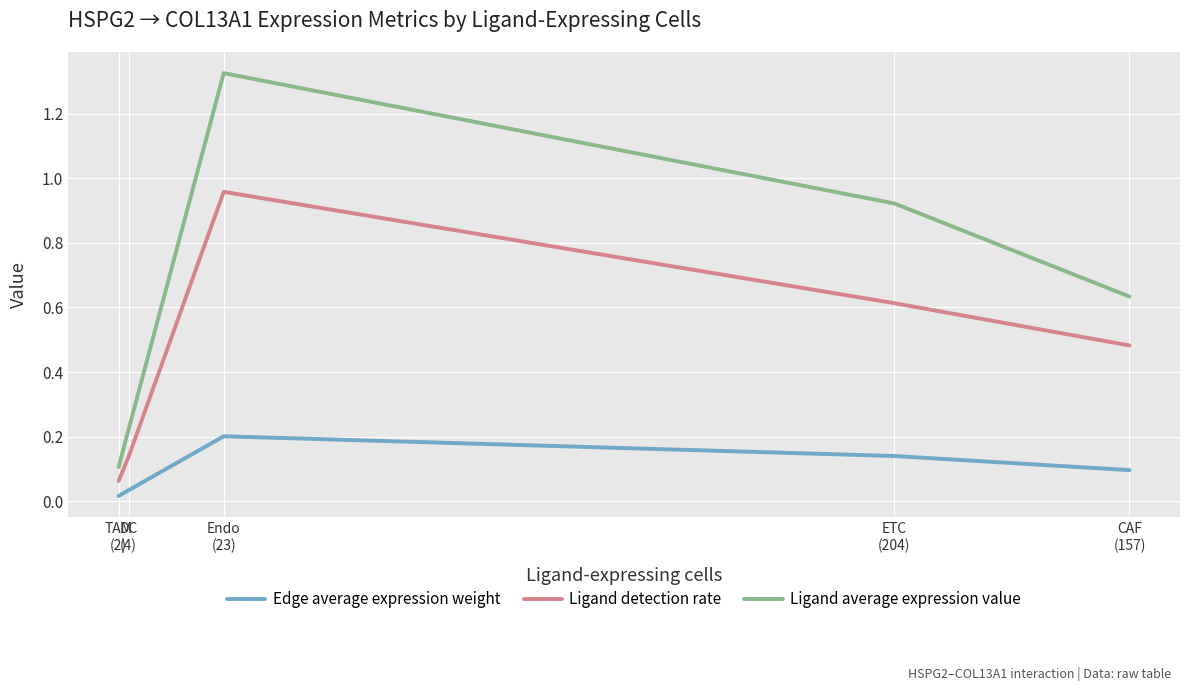

At which label is Ligand detection rate closest to 0?

TAM
(2)